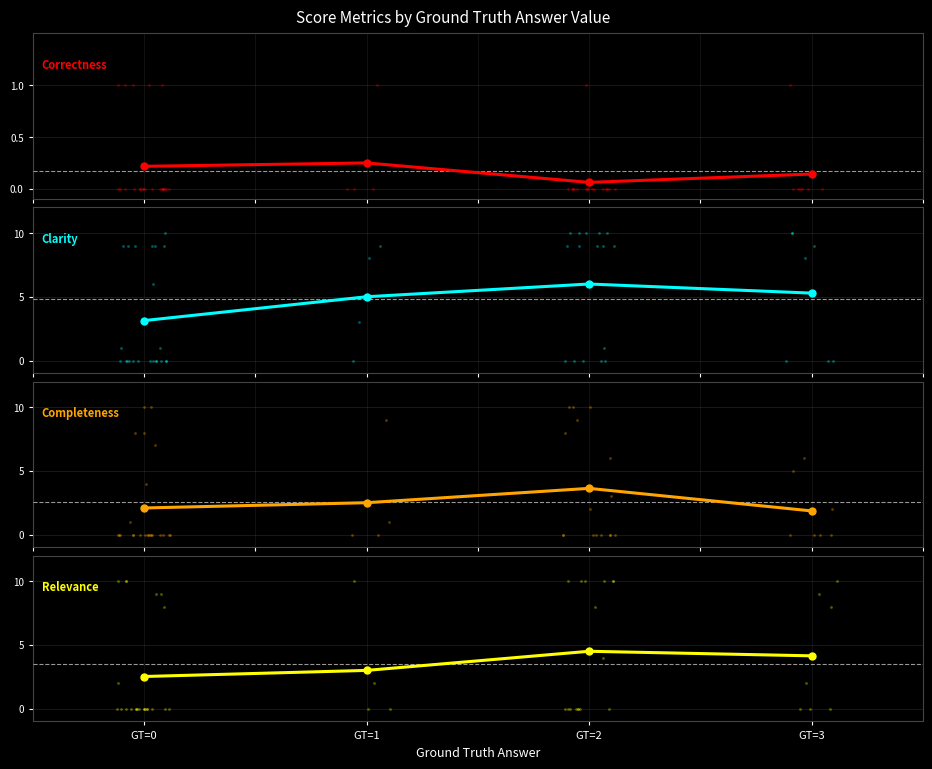

Which series has the widest spread of Y values?

Clarity